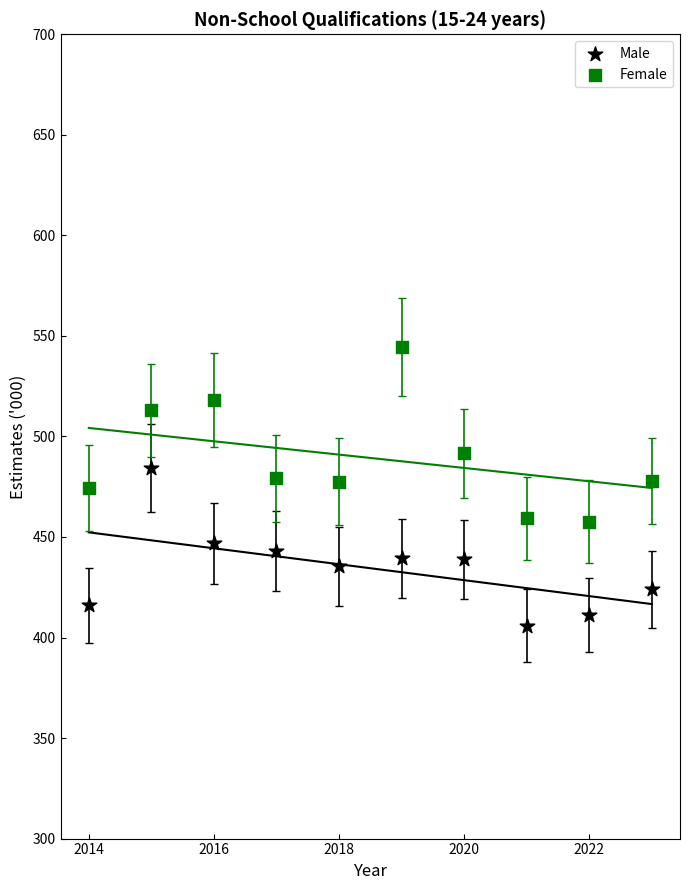

Which series reaches the minimum Y coordinate?

Male